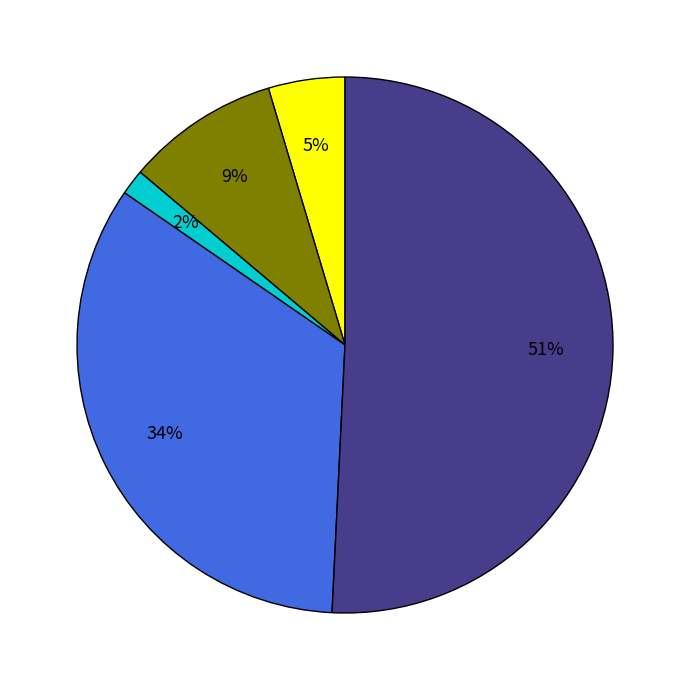

Is there a majority slice in this chart?

Yes